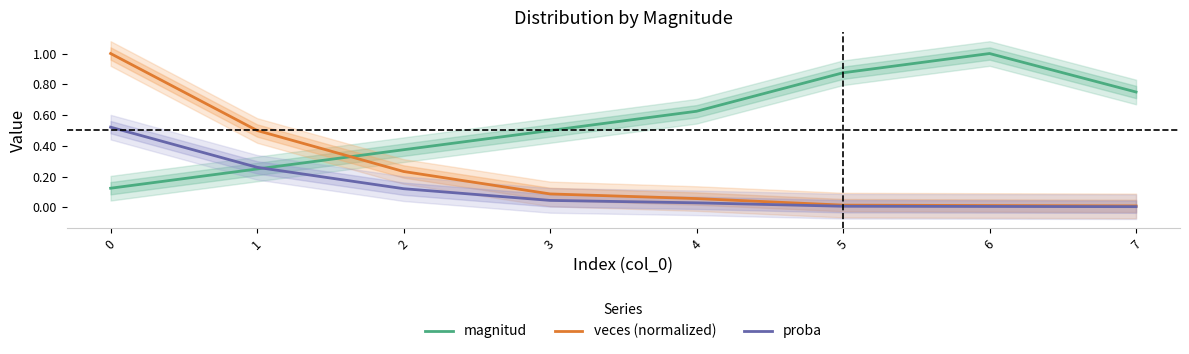

True or false: proba and veces (normalized) intersect in this chart.

False